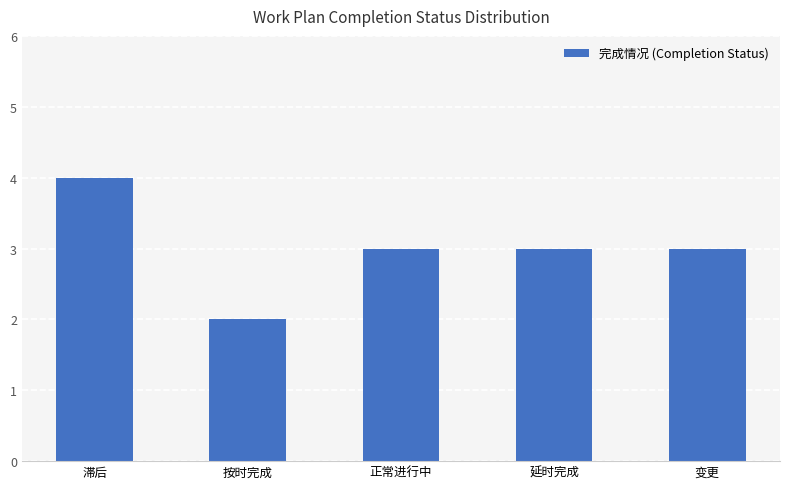

Which label corresponds to the largest value in the chart?

滞后